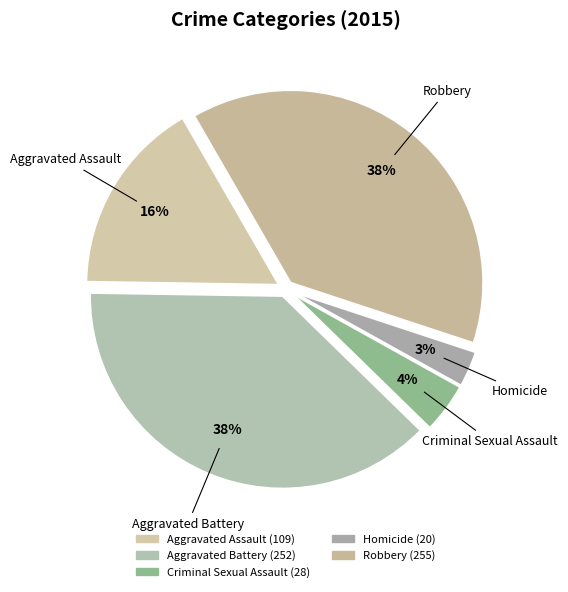

What is the smallest slice in the pie chart?

Homicide